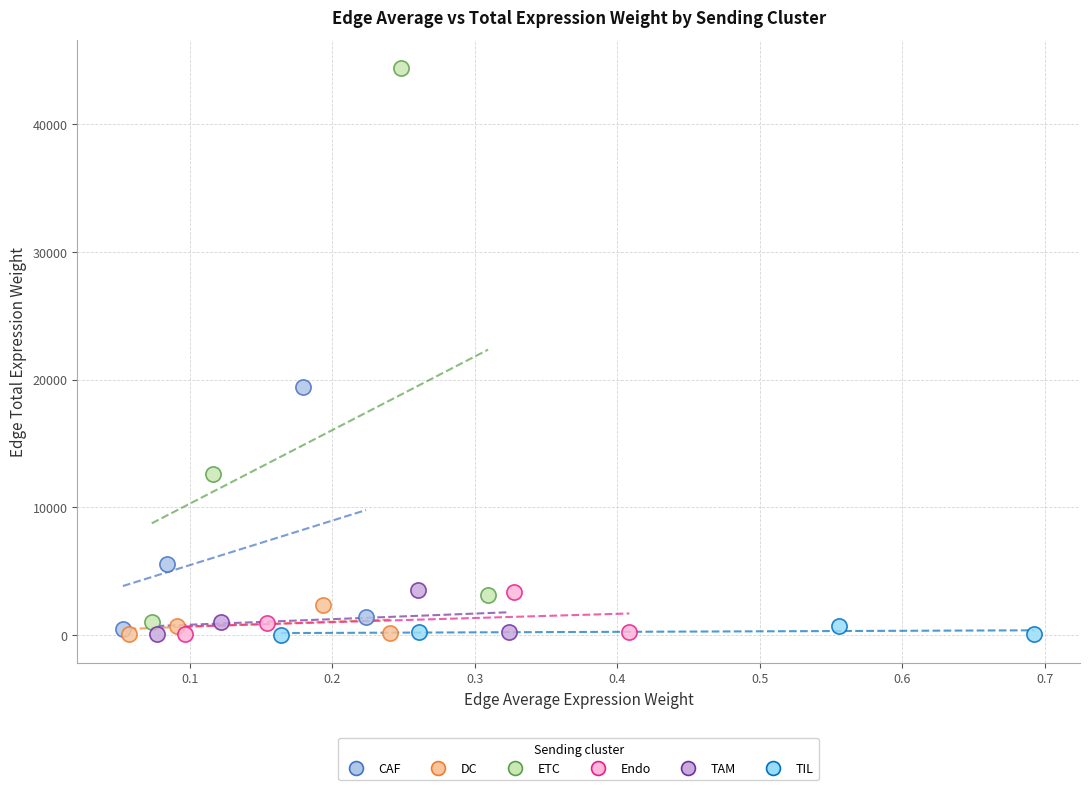

What are all the series names shown in the legend?

CAF, DC, ETC, Endo, TAM, TIL